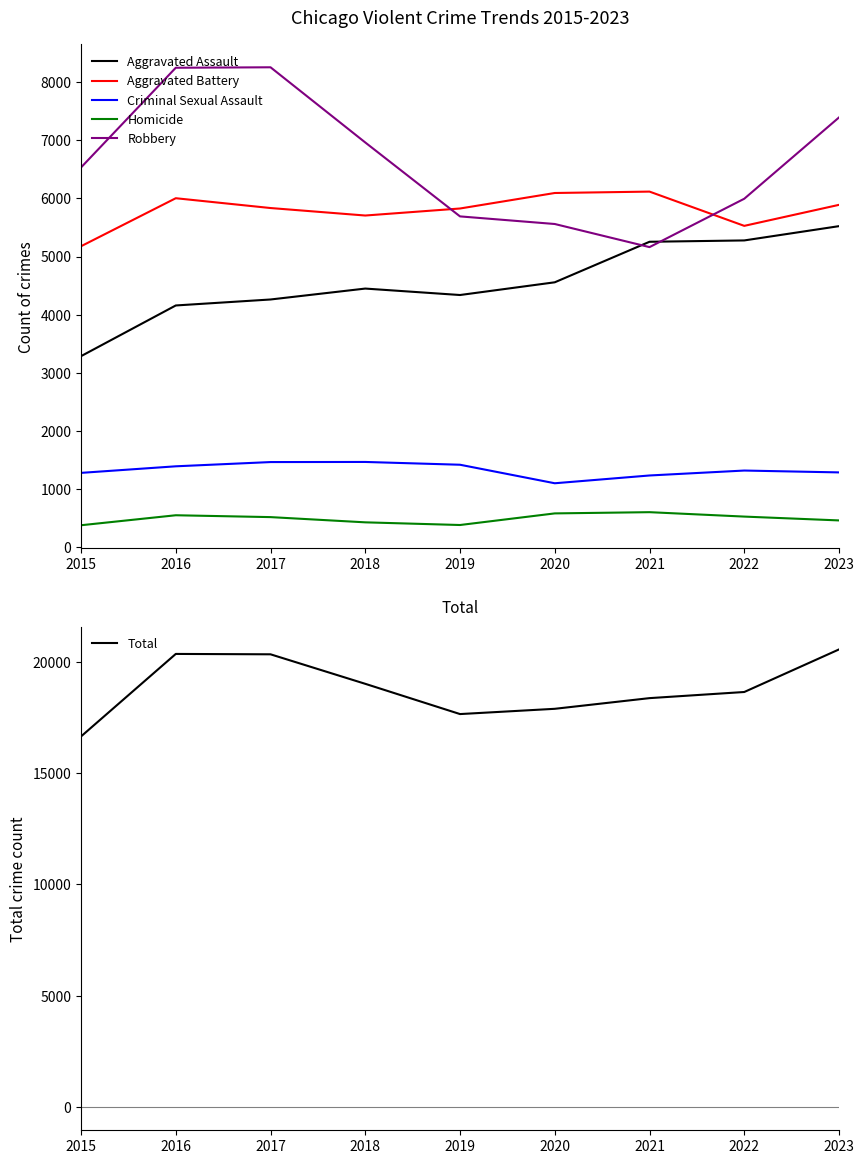

At which category is the sum across all series the highest?

2023